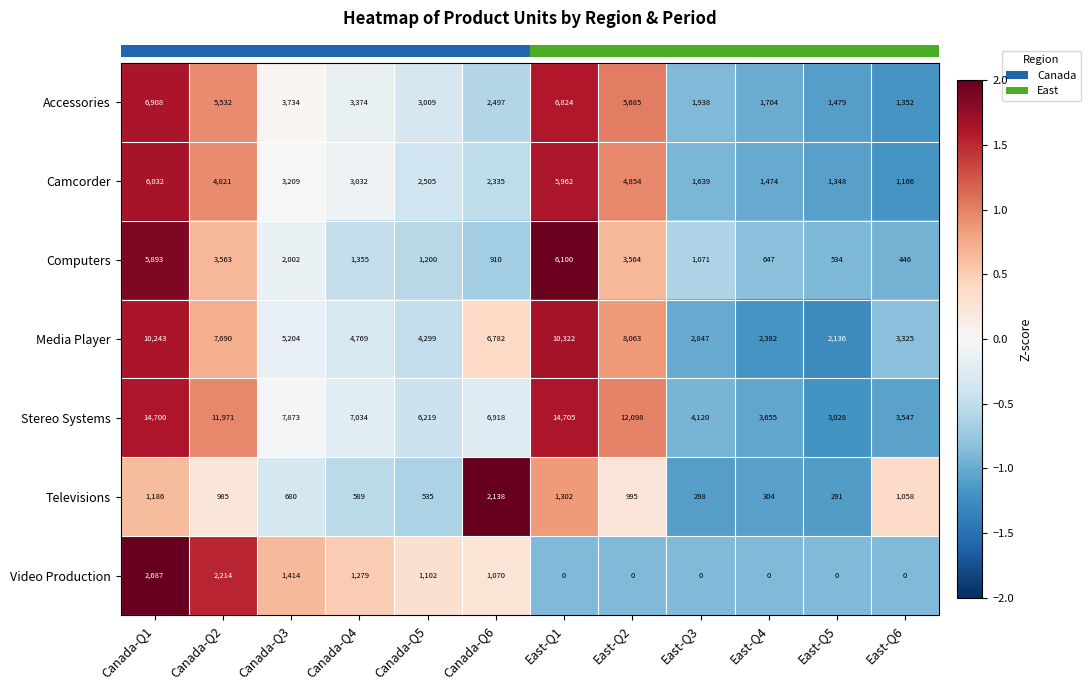

Between Canada-Q1 and East-Q5, which series saw the biggest shift?

Stereo Systems